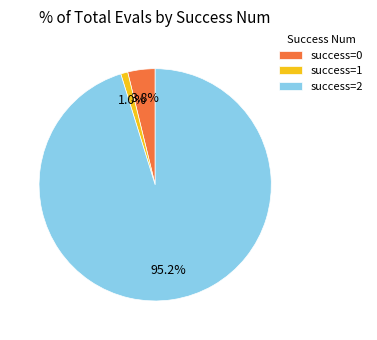

To the nearest percent, what is the average slice percentage?

33%